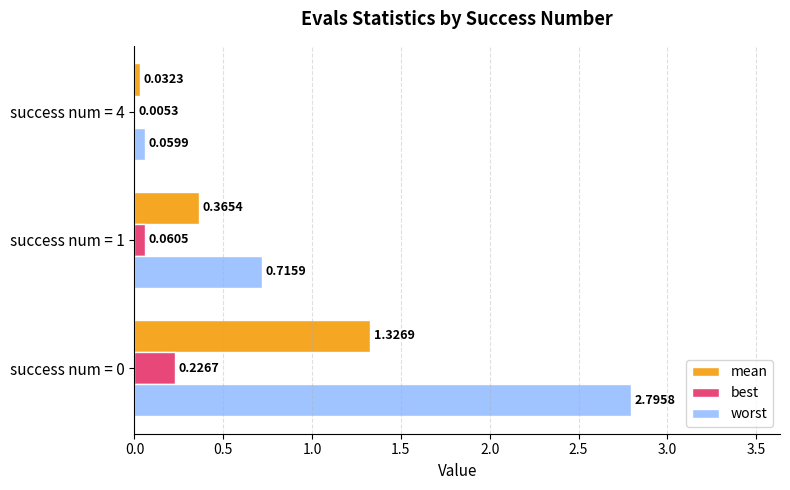

What are all the series names shown in the legend?

mean, best, worst